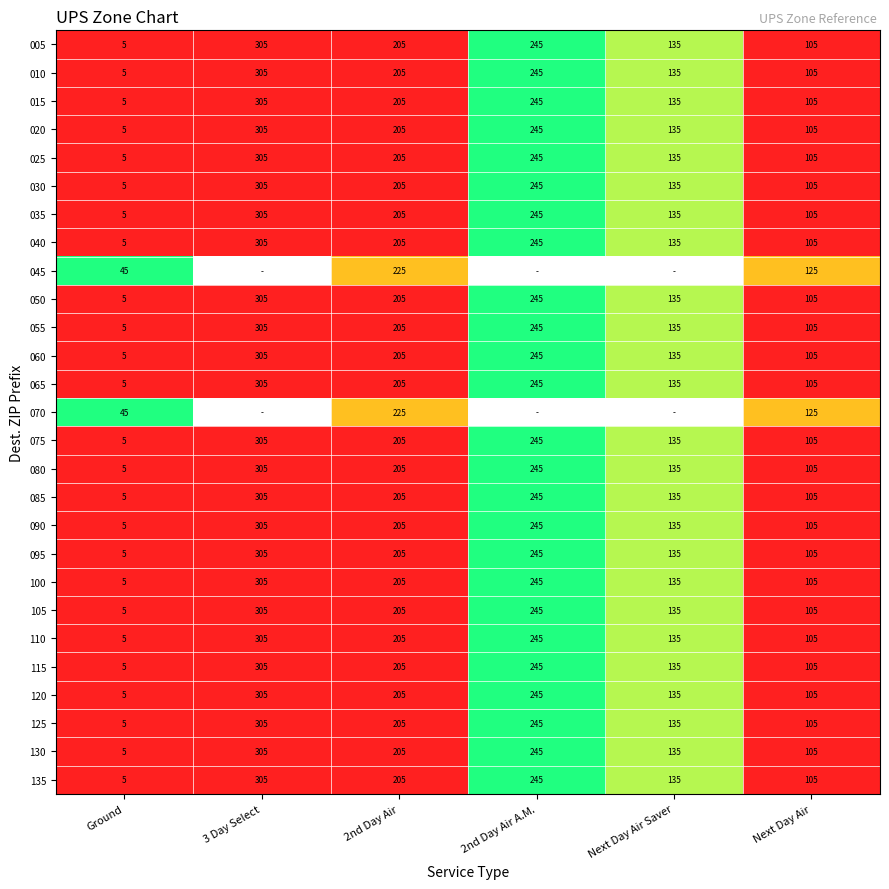

What is the spread (max minus min) of values at 2nd Day Air?

20